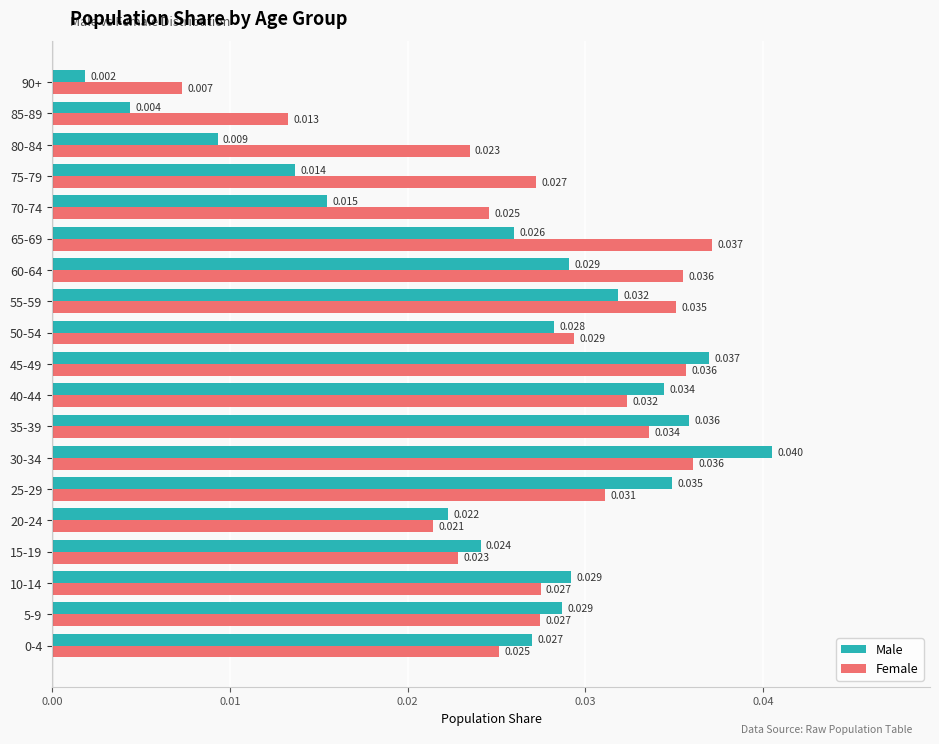

Which series changed the most between 5-9 and 55-59?

Female